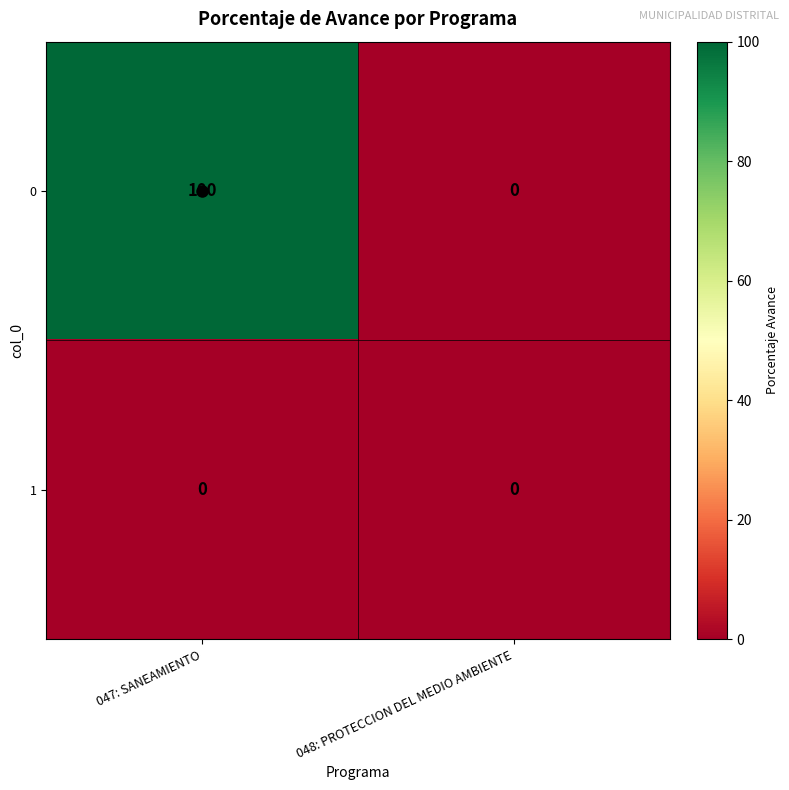

The value of 1 at 047: SANEAMIENTO is 0. True or false?

True